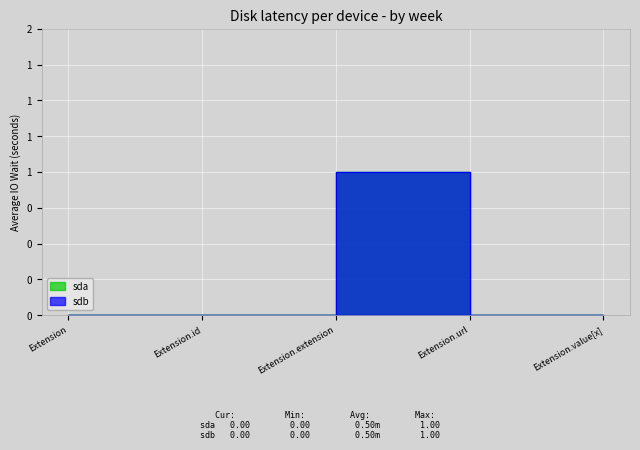

At how many categories does at least one series exceed 0?

2